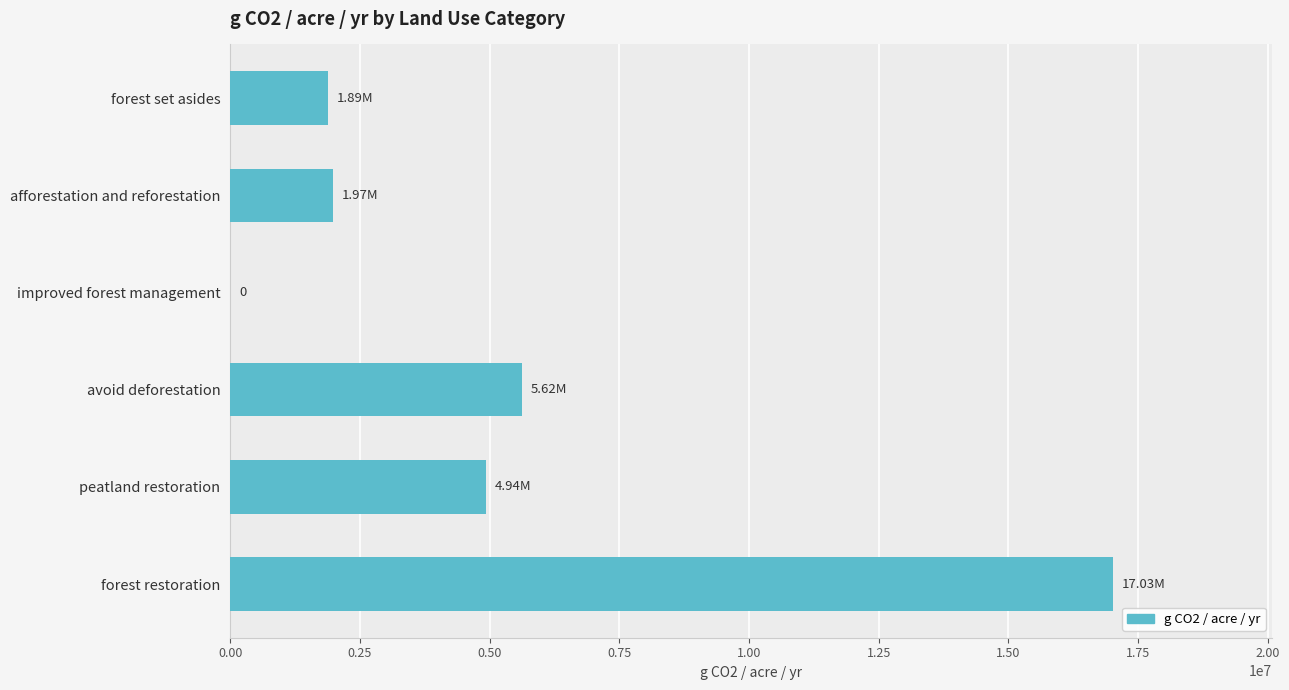

Which label corresponds to the largest value in the chart?

forest restoration